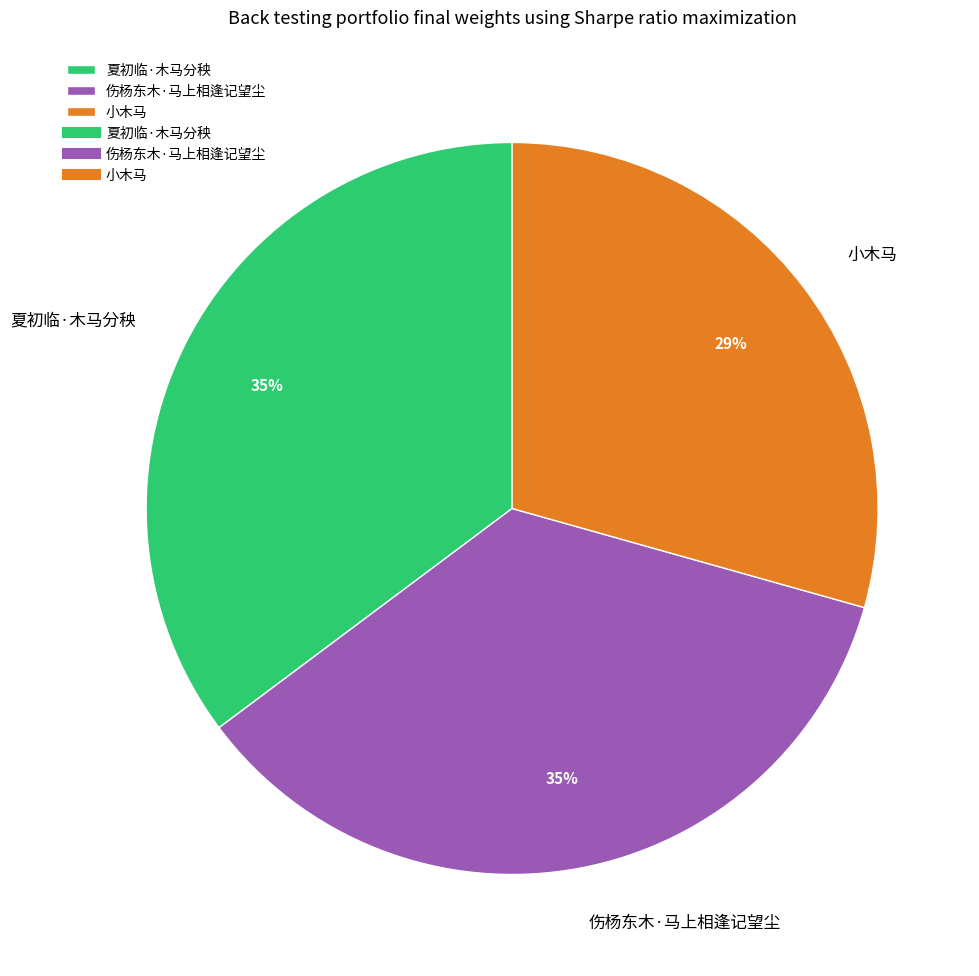

How many slices are in this pie chart?

3